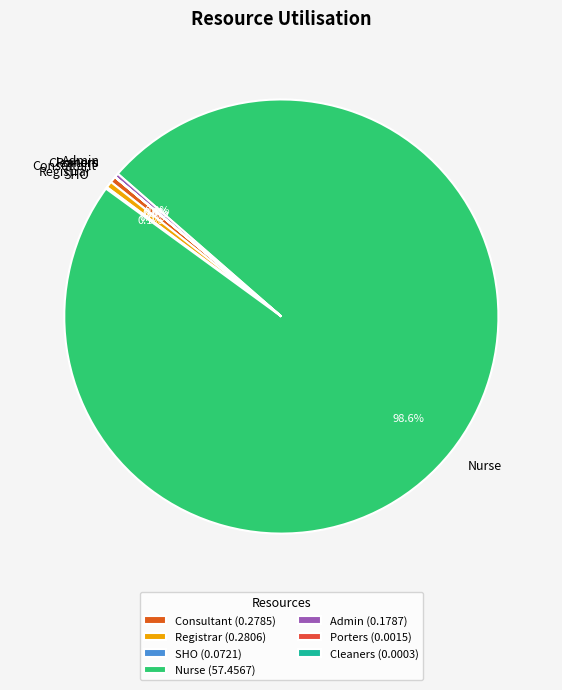

Between Nurse and Registrar, which is larger?

Nurse